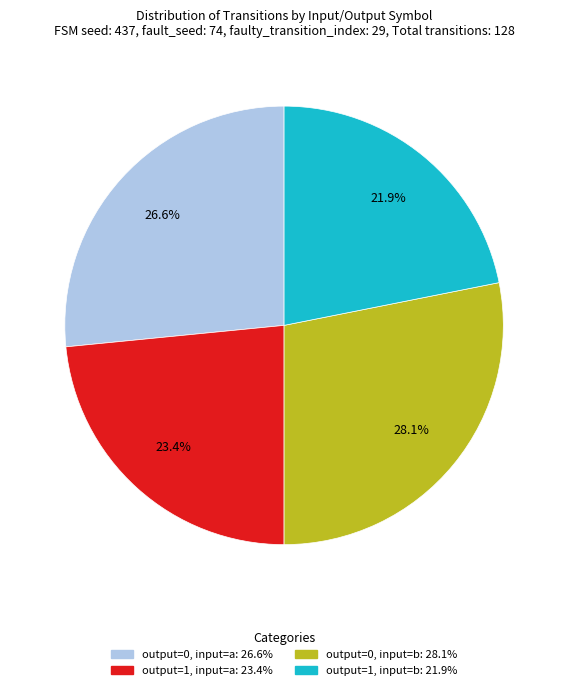

What is the ratio of the value at output=1, input=b: 21.9% to the value at output=0, input=b: 28.1%?

0.8